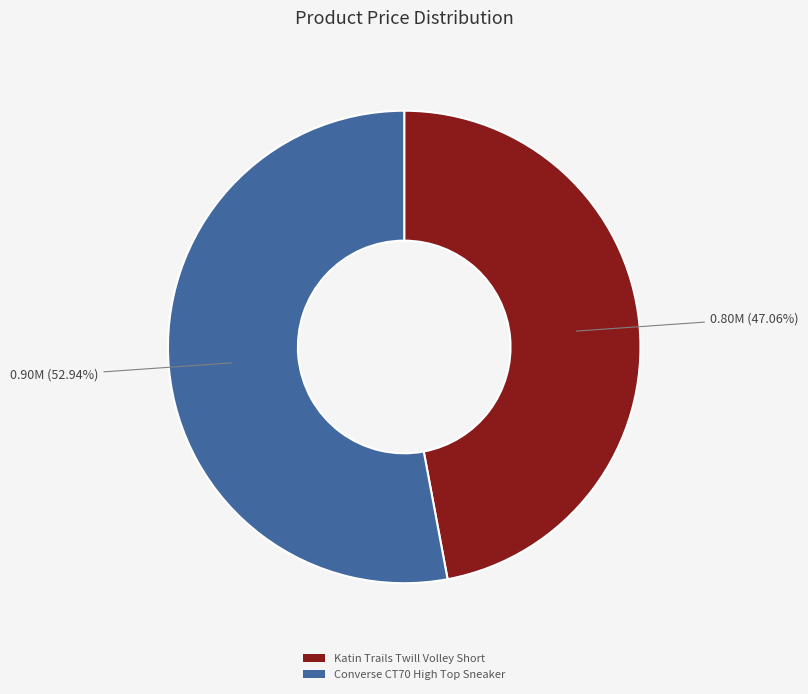

Does Katin Trails Twill Volley Short account for over 50% of the chart?

No